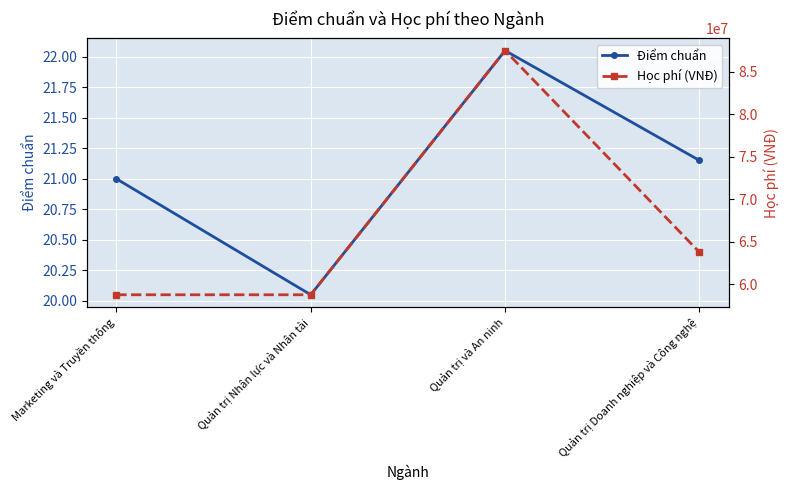

Reading left to right, transcribe all the data shown in this chart.

Điểm chuẩn: Marketing và Truyền thông=21.0	Quản trị Nhân lực và Nhân tài=20.1	Quản trị và An ninh=22.1	Quản trị Doanh nghiệp và Công nghệ=21.1
Học phí (VNĐ): Marketing và Truyền thông=58750000.0	Quản trị Nhân lực và Nhân tài=58750000.0	Quản trị và An ninh=87500000.0	Quản trị Doanh nghiệp và Công nghệ=63750000.0